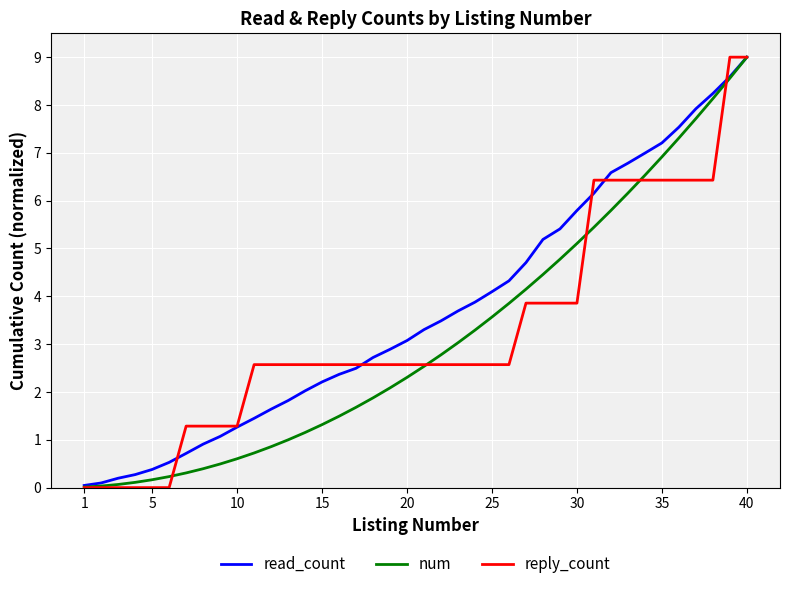

Which series has the largest total across all categories?

read_count